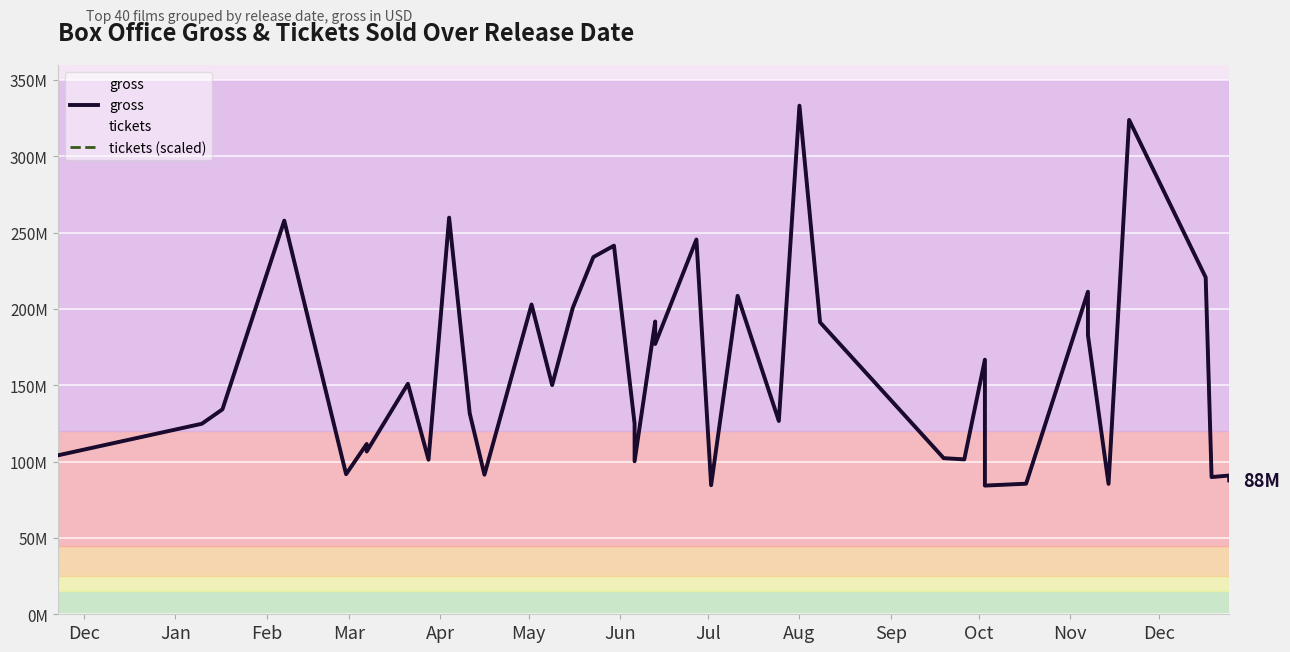

Rank the series by their maximum value, from highest to lowest.

gross, tickets (scaled)